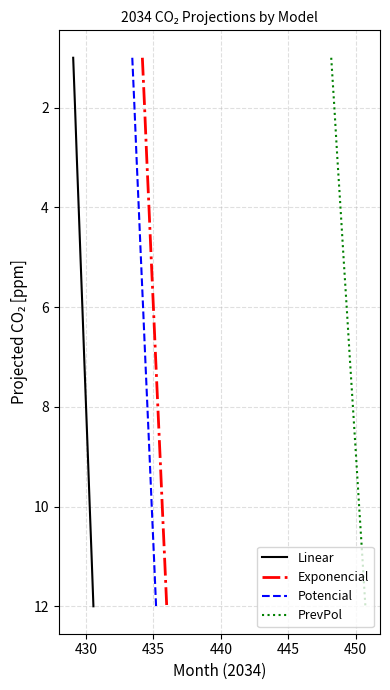

True or false: PrevPol and Potencial intersect in this chart.

False